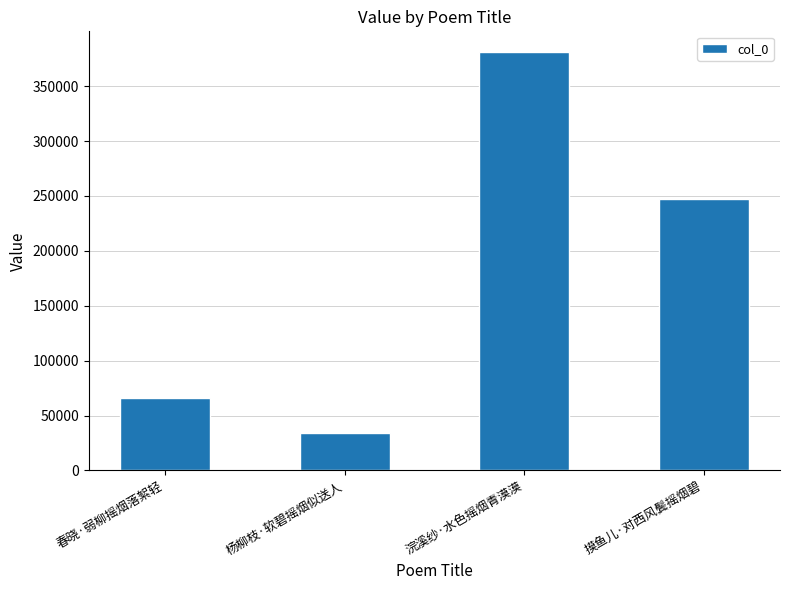

What is the sum of all values?

728183